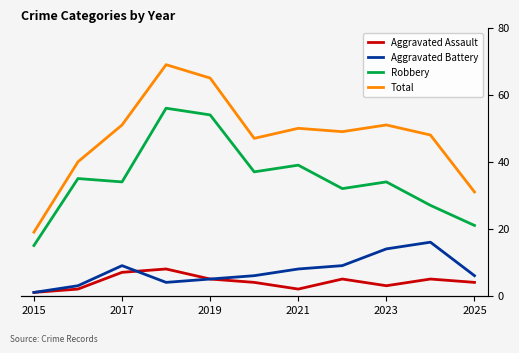

True or false: Robbery and Total intersect in this chart.

False